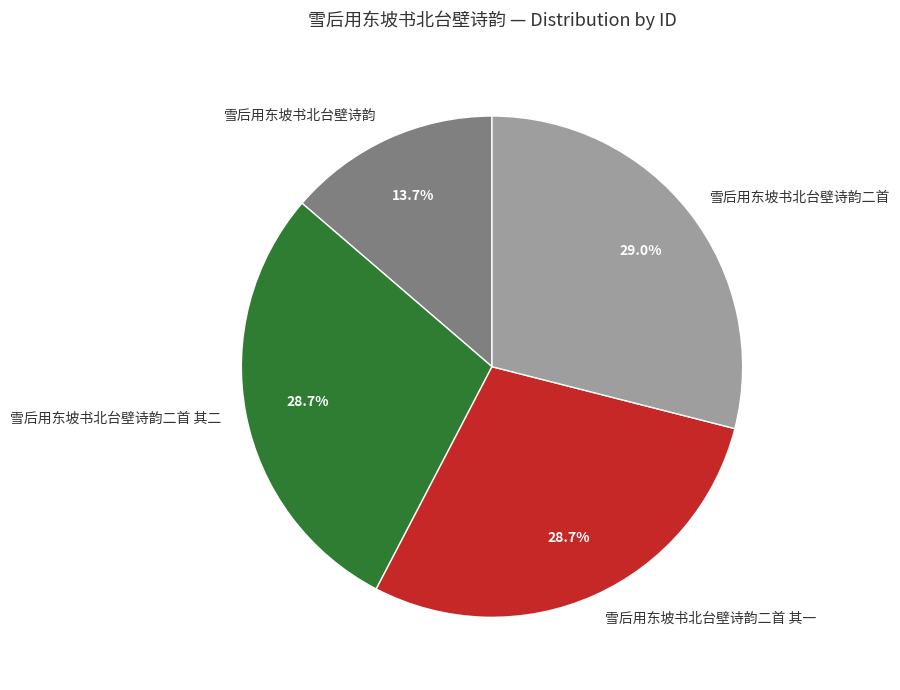

Which slice is the smallest?

雪后用东坡书北台壁诗韵